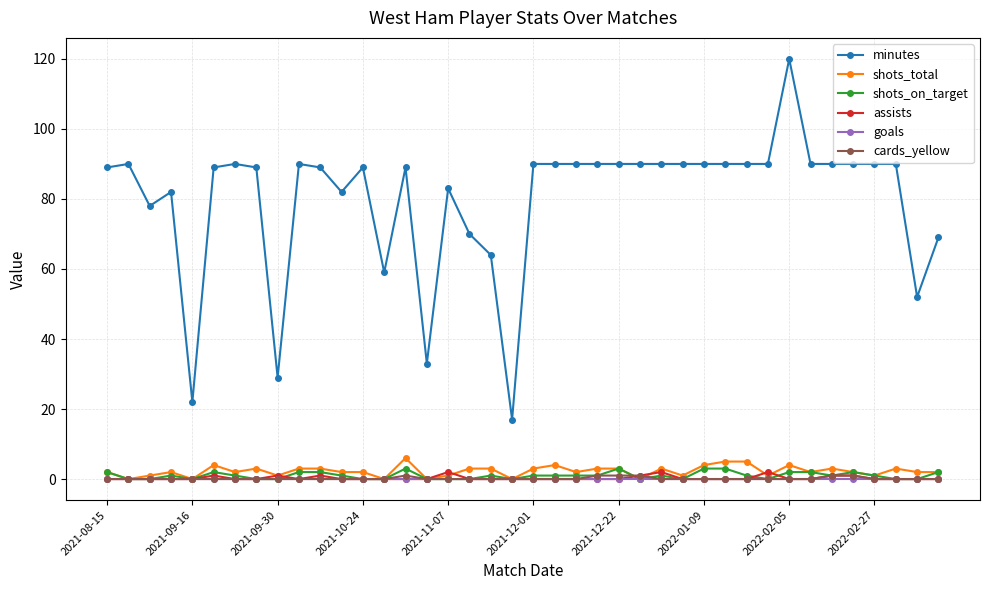

What is the maximum value for minutes?

120